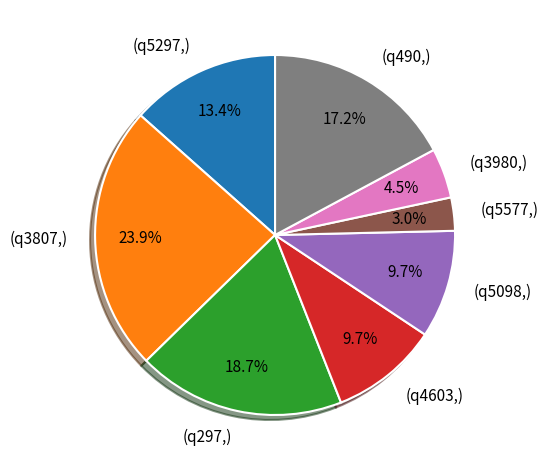

How many segments does this pie chart have?

8